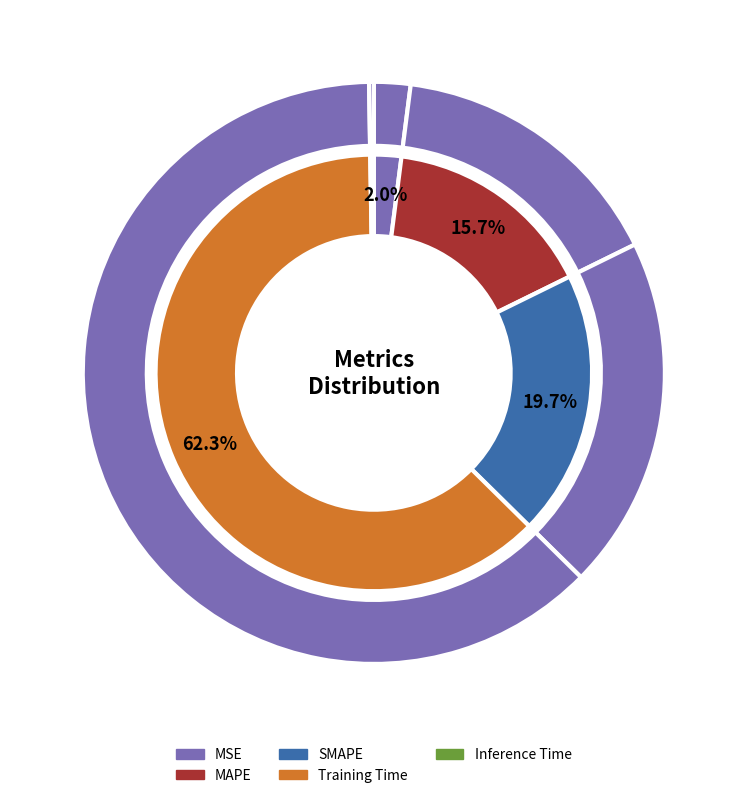

To the nearest percent, what is the average slice percentage?

20%